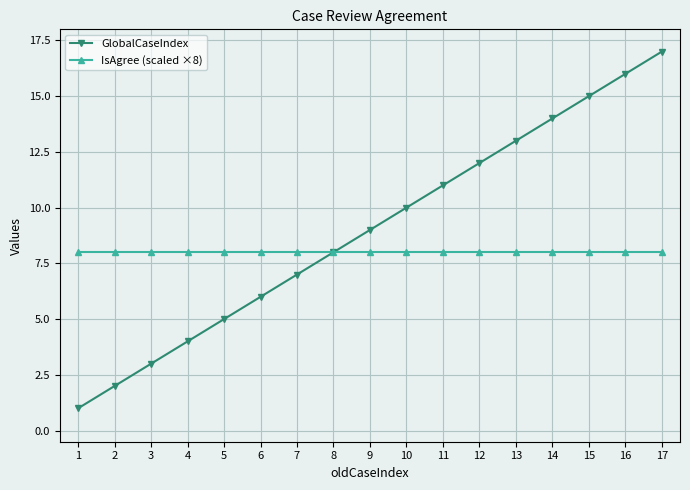

Which series has the widest spread of values?

GlobalCaseIndex